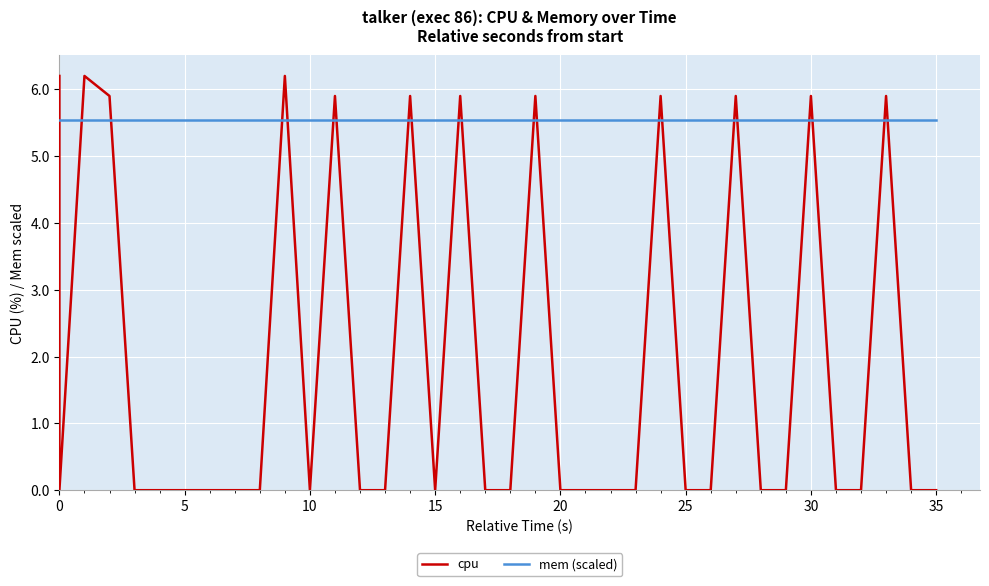

What are all the series names shown in the legend?

cpu, mem (scaled)